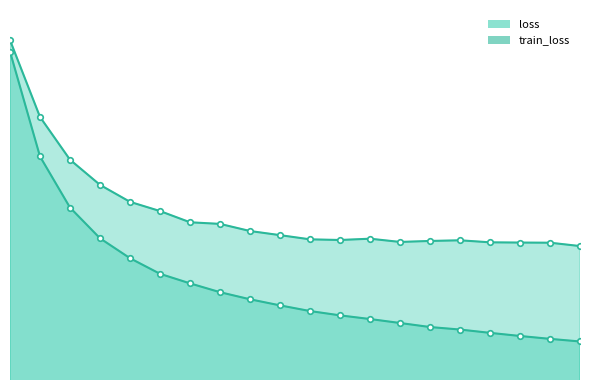

What is the value of the loss point at the 20th from the left?

1.5